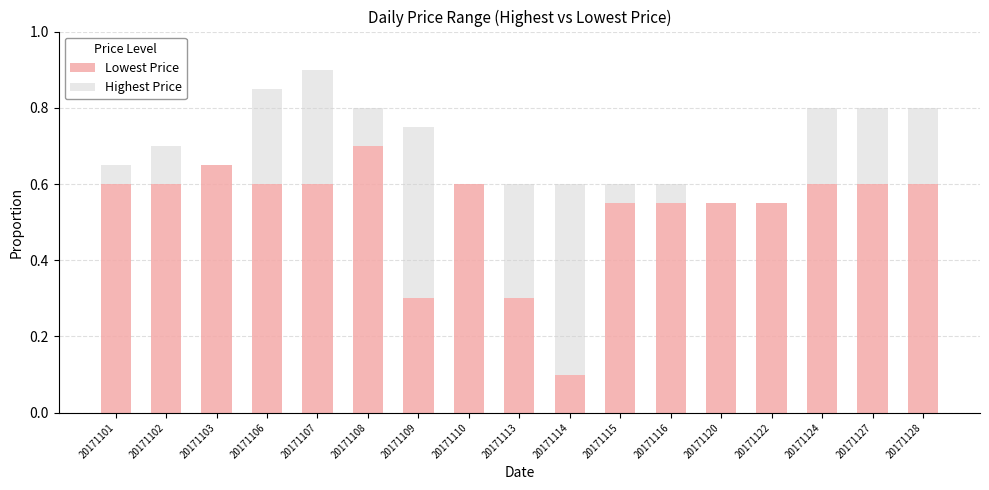

At which category is the sum across all series the highest?

20171107